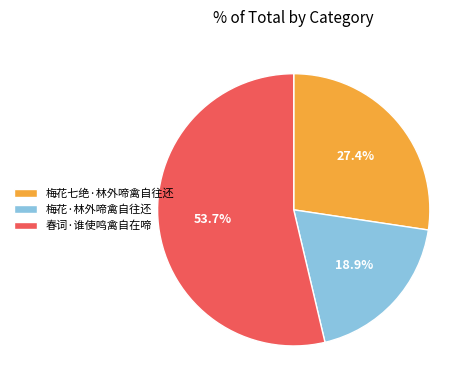

Does any single category account for the majority?

Yes